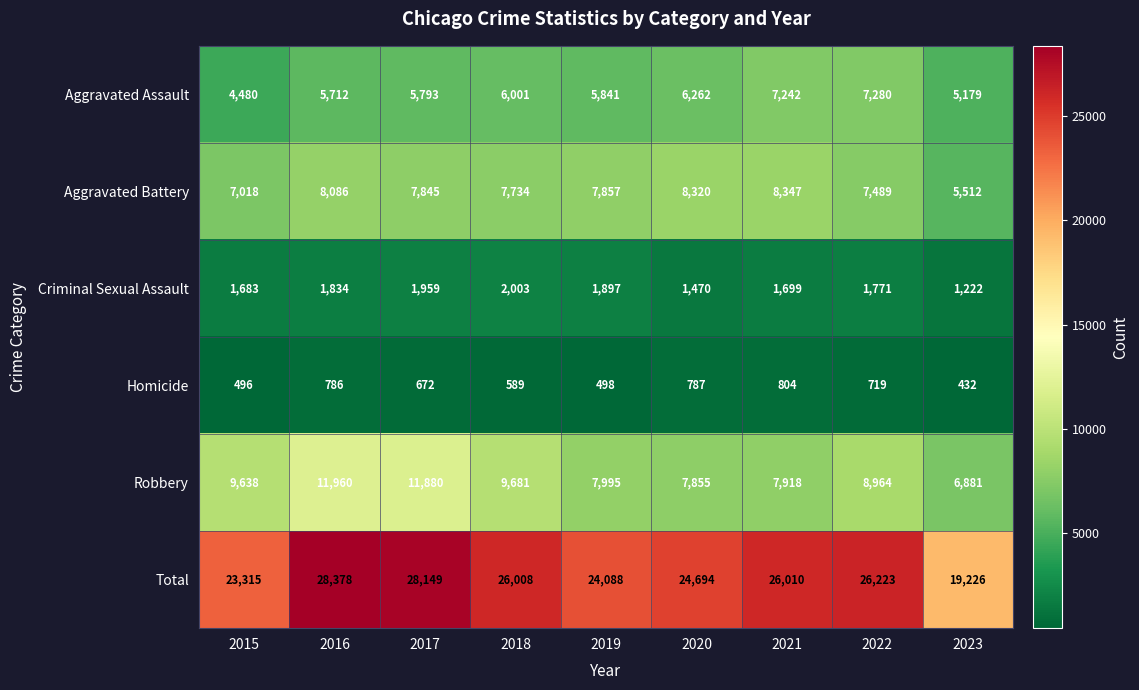

What is the total value across all series at 2018?

52016